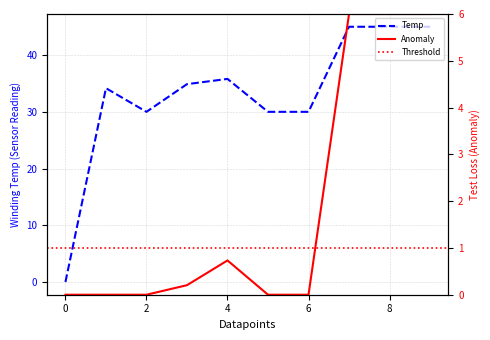

Where is the data nearest to the value 22?

2